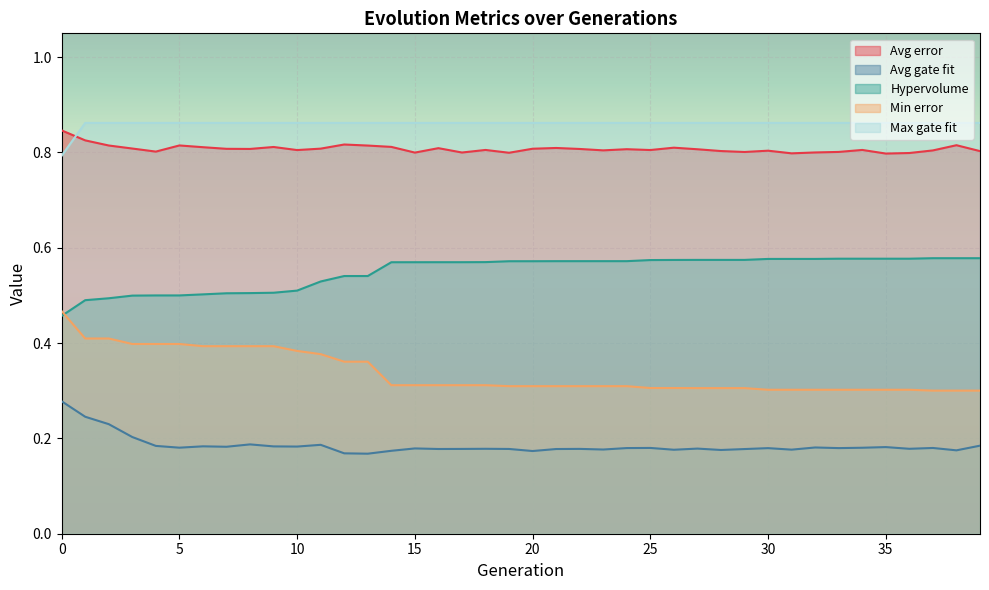

What is the difference between the maximum and second lowest values in the Avg gate fit series?

0.1